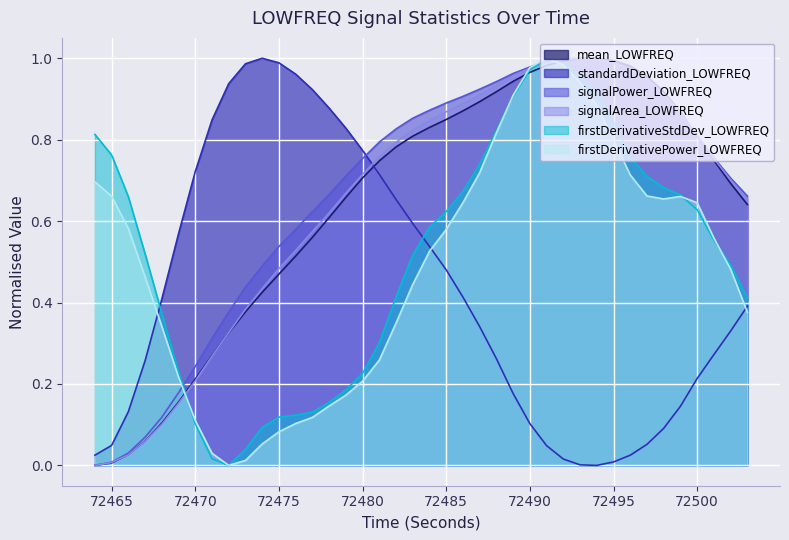

True or false: signalPower_LOWFREQ and firstDerivativeStdDev_LOWFREQ intersect in this chart.

True